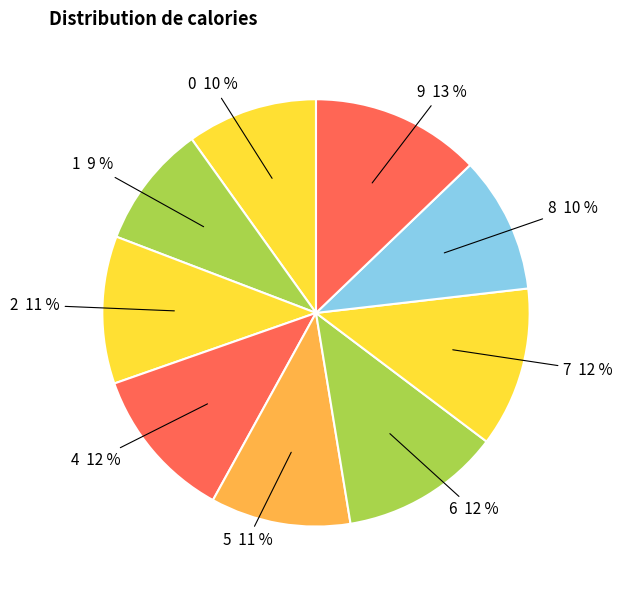

How many slices are in this pie chart?

9